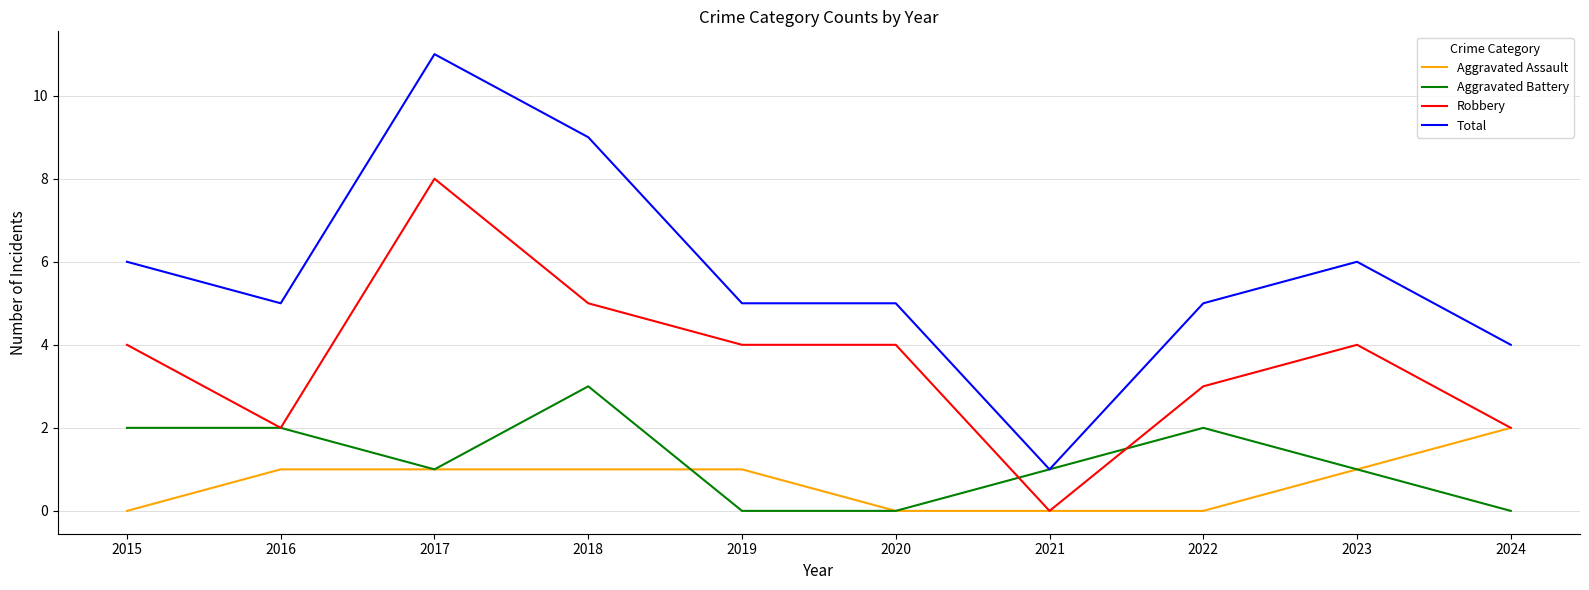

How many series are shown in this chart?

4